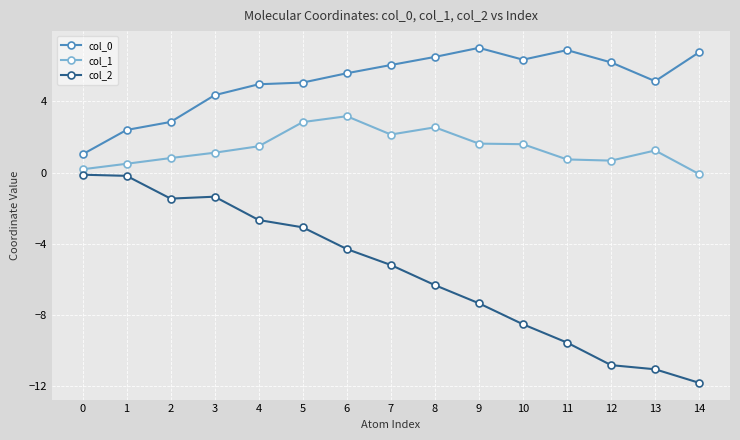

True or false: col_1 has more than 1 interior local peaks.

True